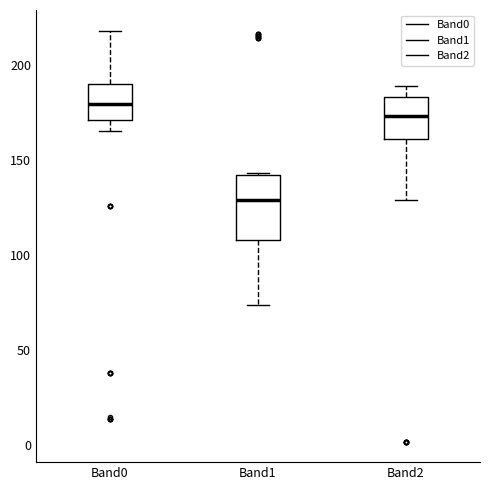

Comparing the boxes themselves (not the whiskers), which one is the tallest?

Band1